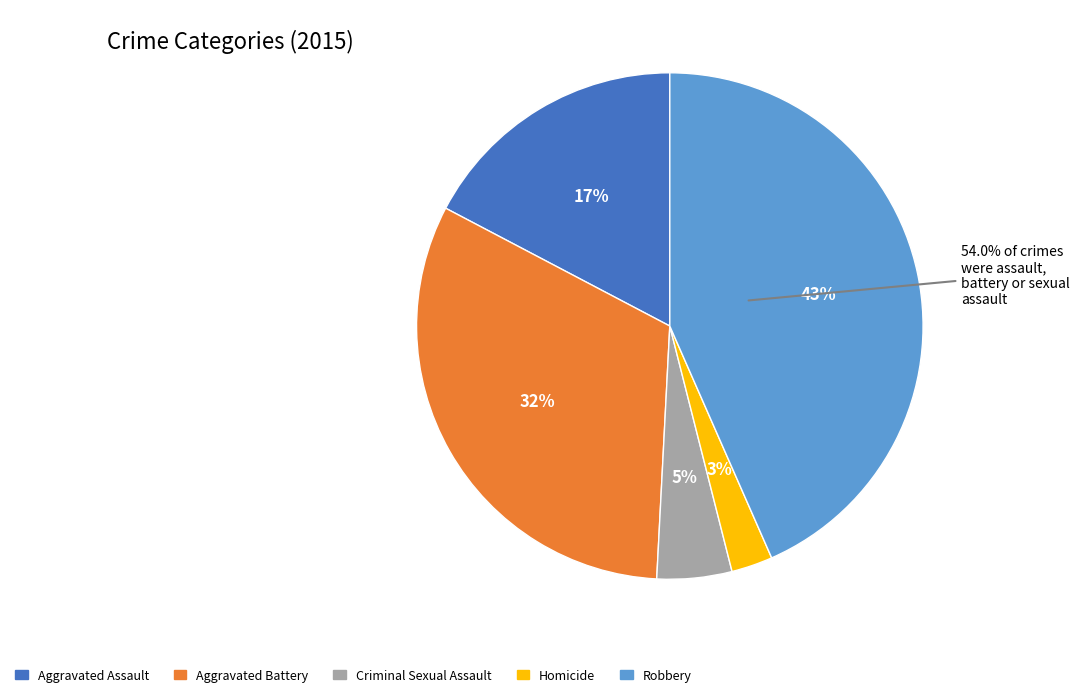

How many segments does this pie chart have?

5